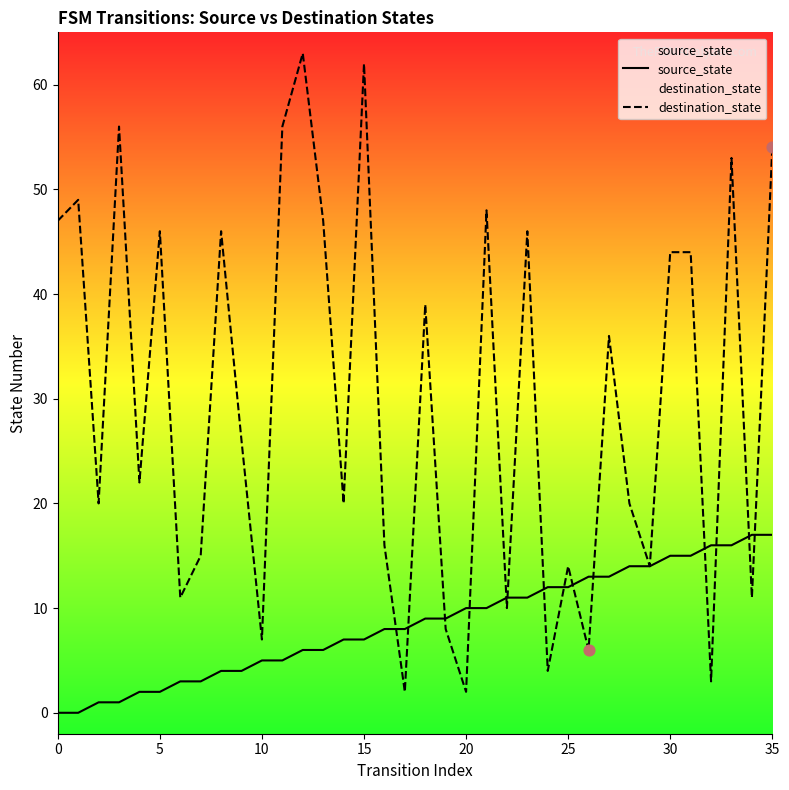

Which series contains the highest Y value?

destination_state